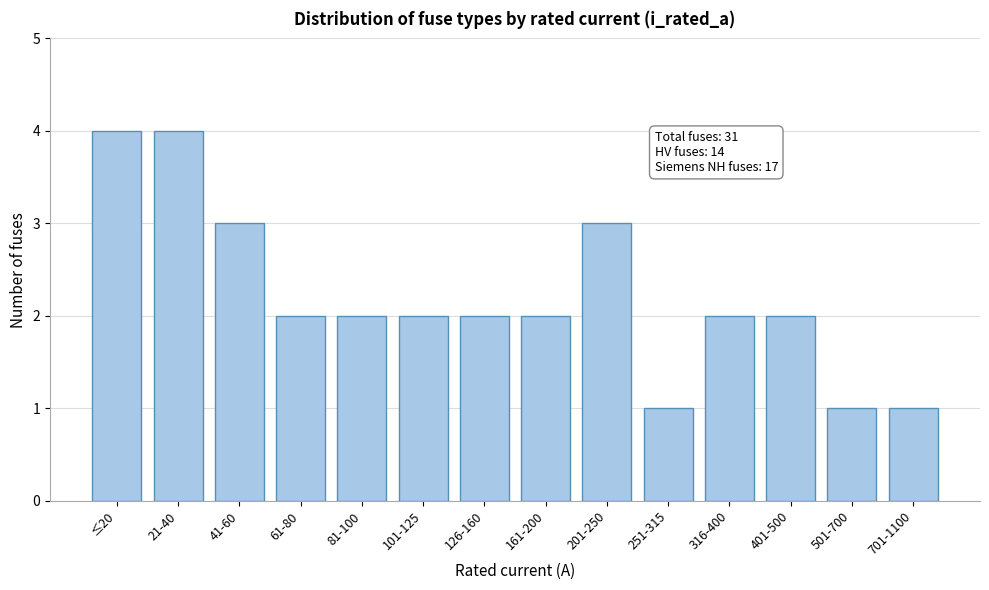

Reading left to right, list all the values displayed in this chart.

4	4	3	2	2	2	2	2	3	1	2	2	1	1